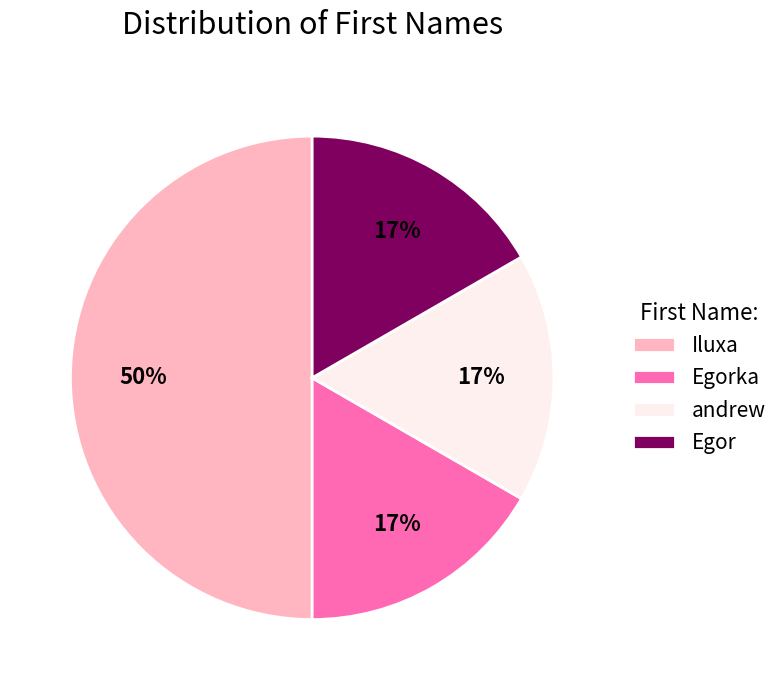

What percentage is the Iluxa slice, to the nearest percent?

50%